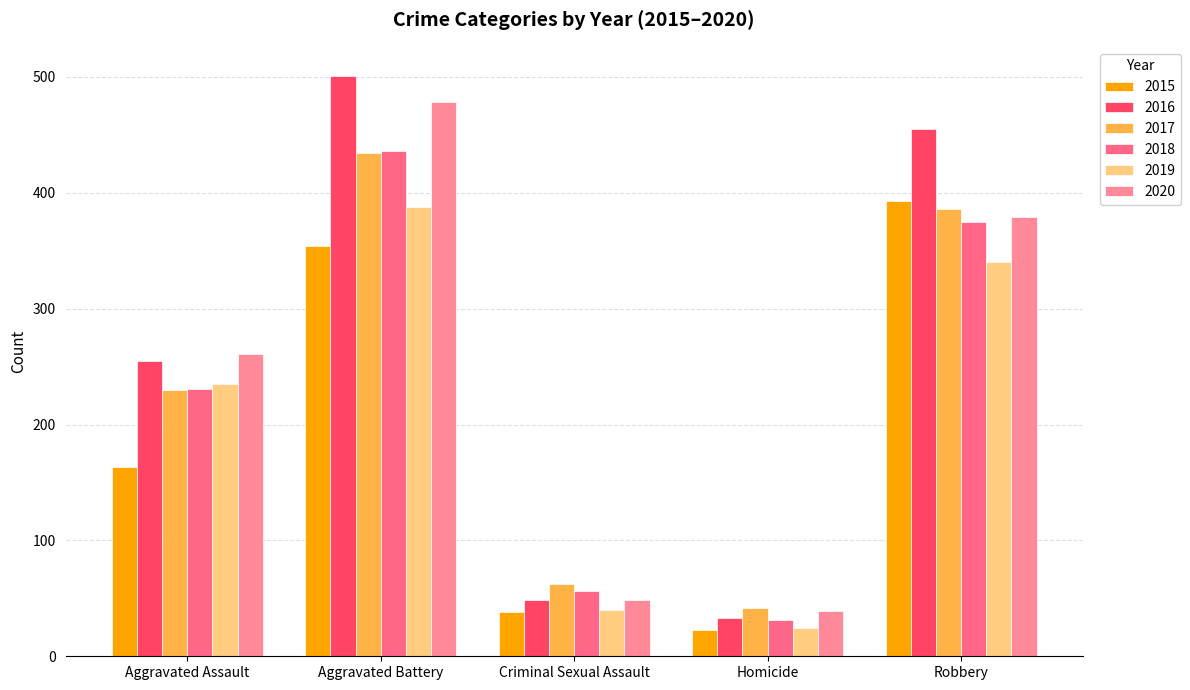

The 2020 series shows 380 at Aggravated Assault. True or false?

False